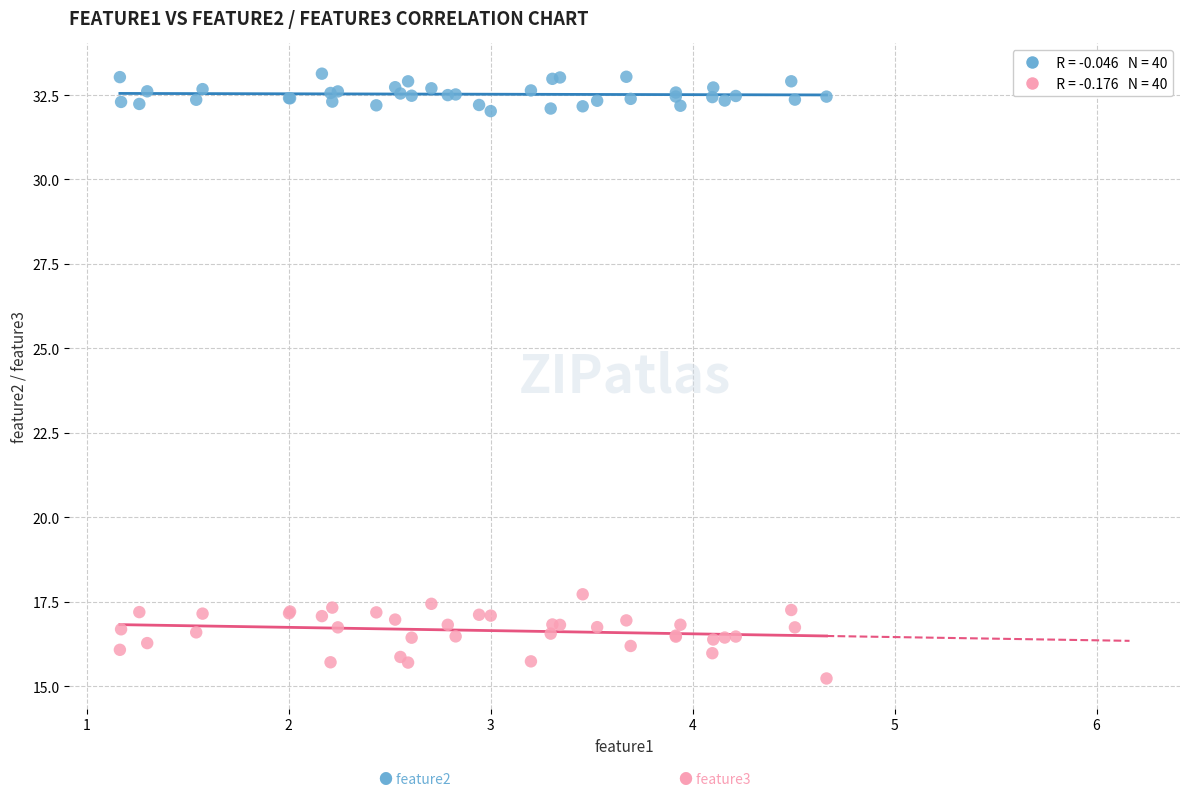

Across all series, what Y value is closest to 24?

17.7